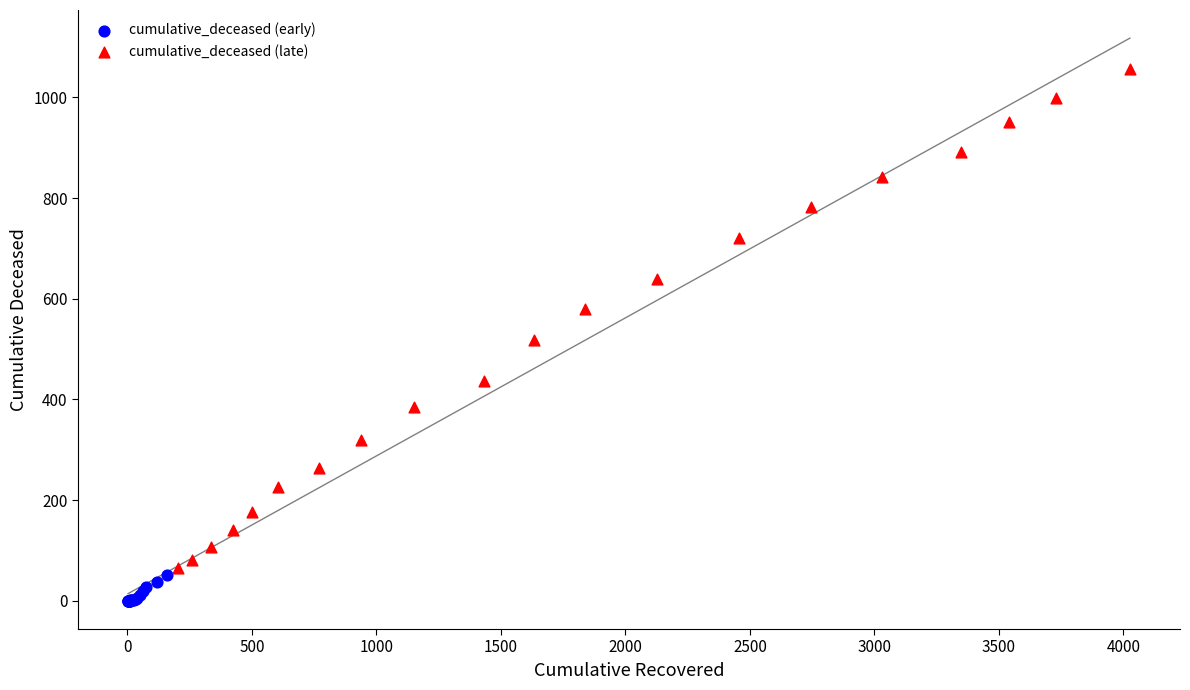

Which series contains the highest Y value?

cumulative_deceased (late)